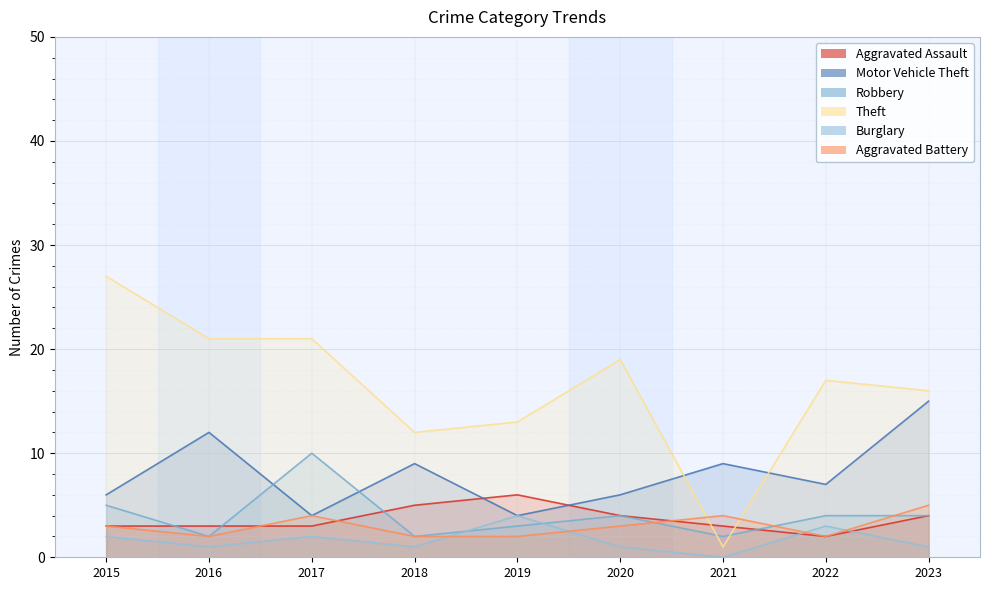

What is the difference between the highest and lowest values at 2019?

11